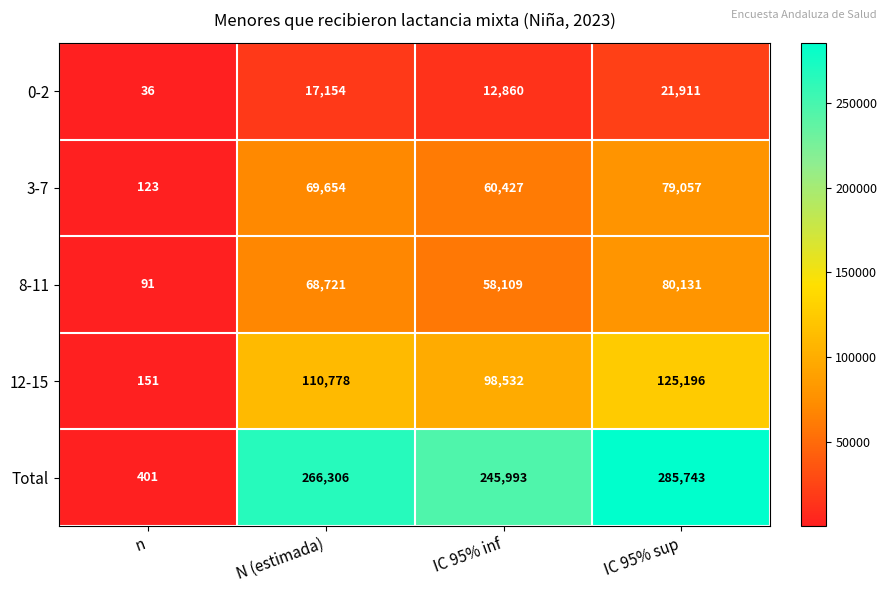

How many 8-11 values are between 58109 and 80131?

3